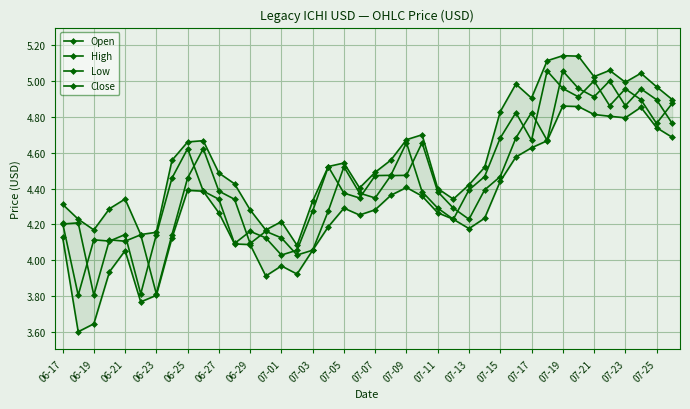

How many categories are shown in the chart?

40